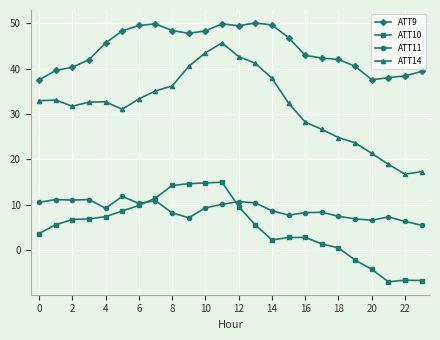

True or false: ATT10 has more than 0 points higher than both neighbors.

True